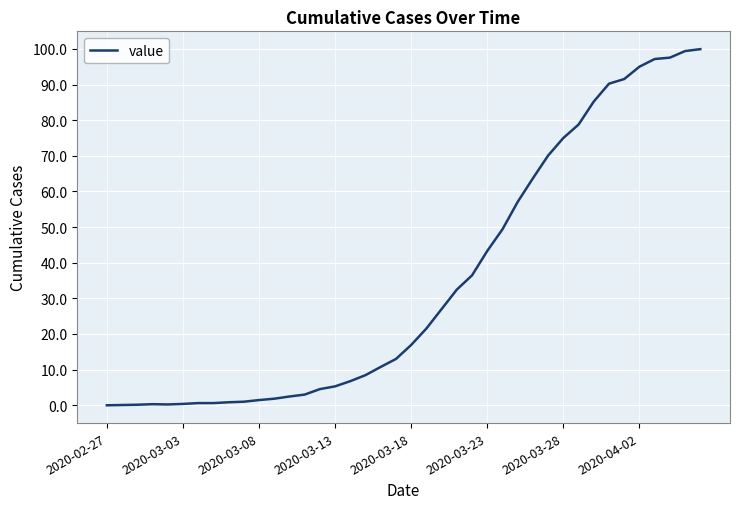

What is the greatest value displayed?

99.9